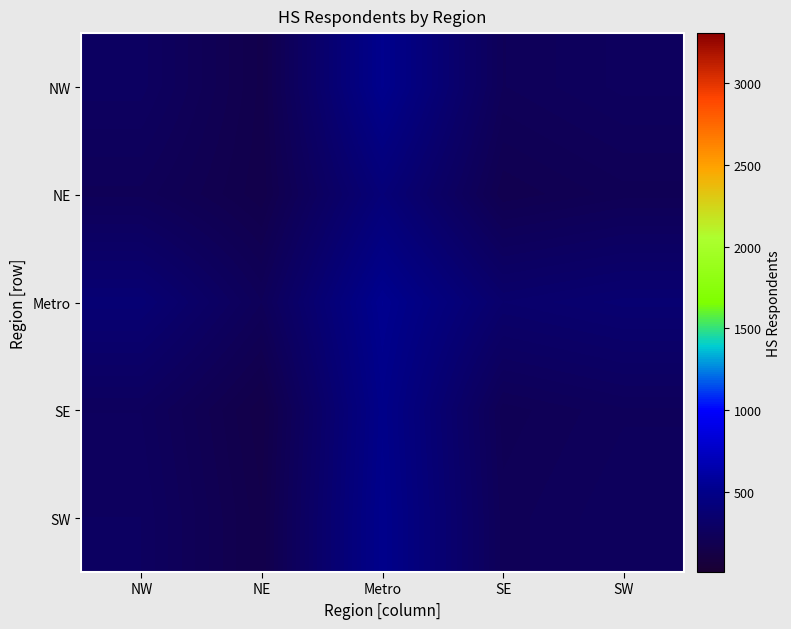

Reading left to right, extract all data points from this chart.

NW: NW=274.8	NE=160.6	Metro=517.1	SE=229.0	SW=260.1
NE: NW=225.8	NE=155.2	Metro=400.1	SE=180.1	SW=211.1
Metro: NW=378.6	NE=230.0	Metro=527.6	SE=332.9	SW=363.9
SE: NW=255.1	NE=140.9	Metro=497.5	SE=209.4	SW=240.4
SW: NW=268.4	NE=154.3	Metro=510.8	SE=222.7	SW=253.8